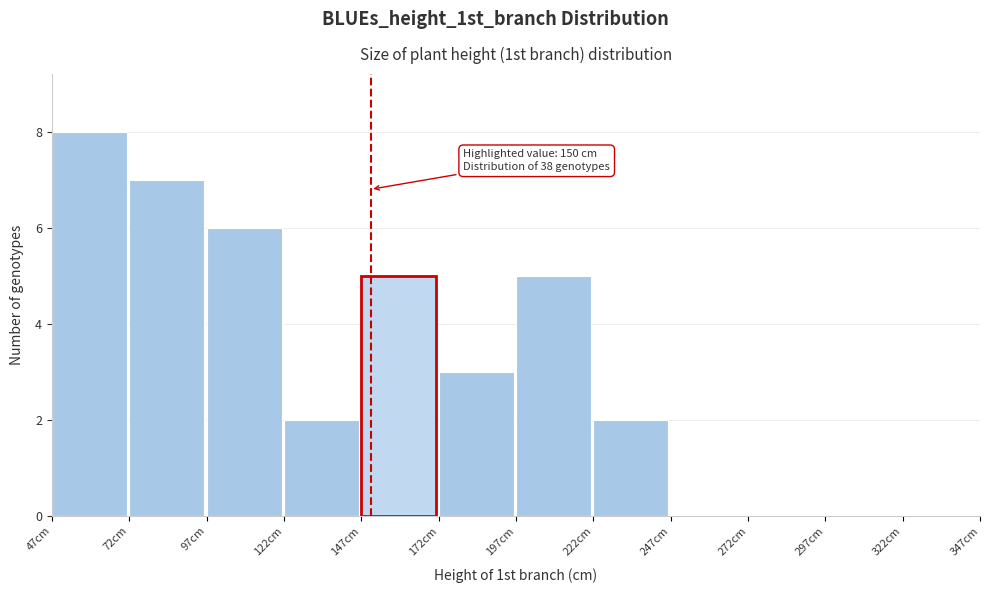

Which range on the x-axis has the tallest bar?

47 to 72